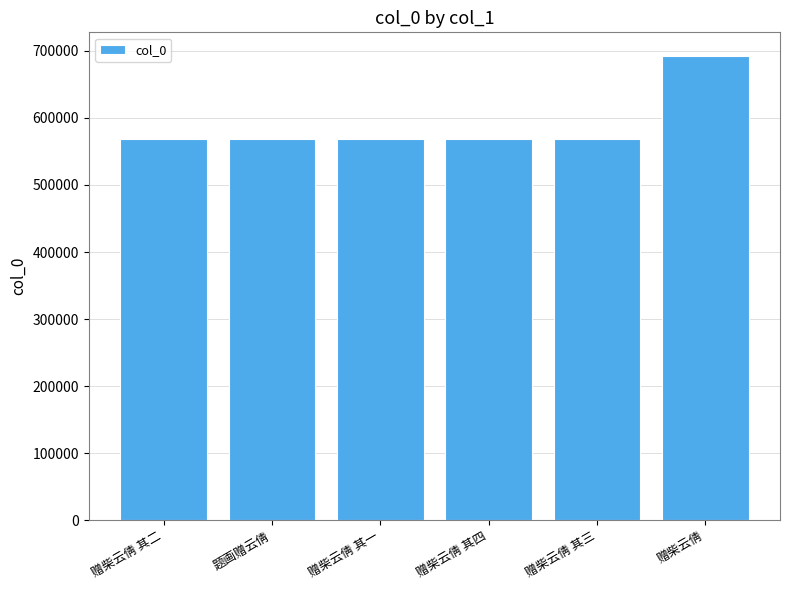

What is the change in value from 题画赠云倩 to 赠柴云倩 其三?

-2